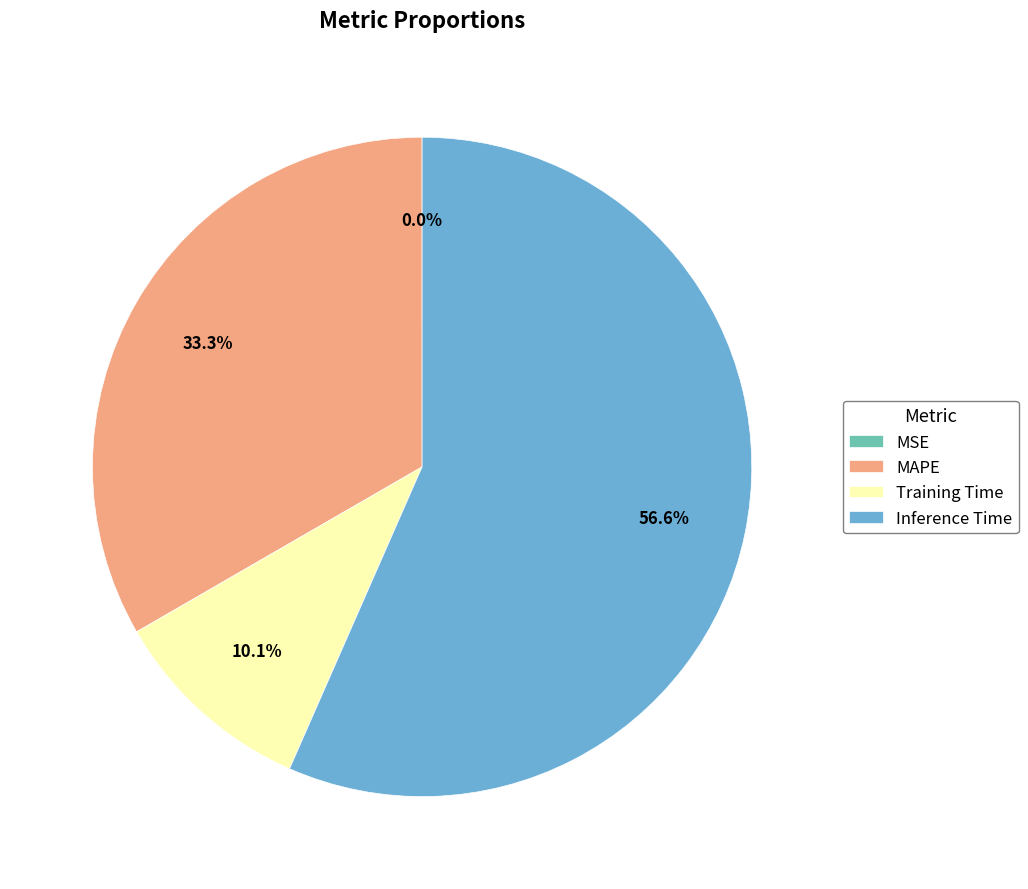

Combined, do Inference Time and MAPE account for over 50%?

Yes